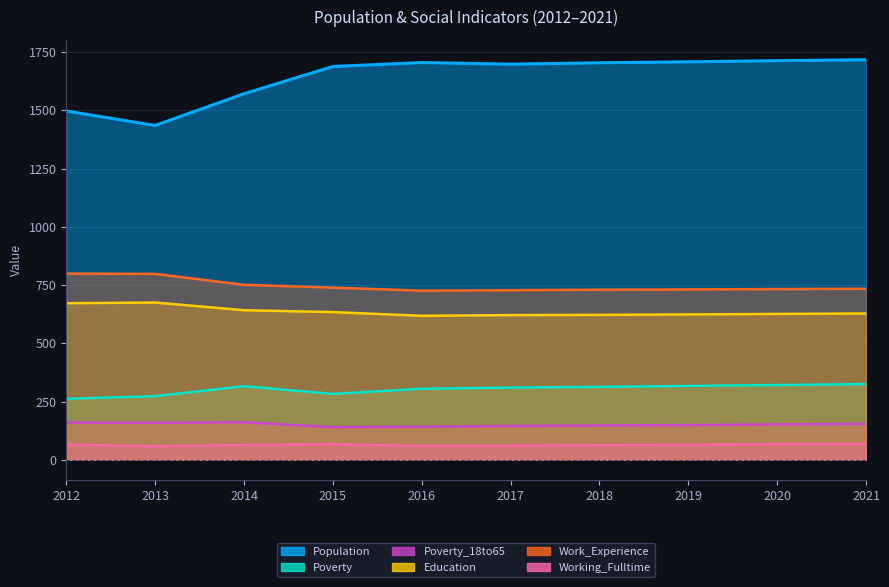

Count the Working_Fulltime values in the range 61 to 67.

7